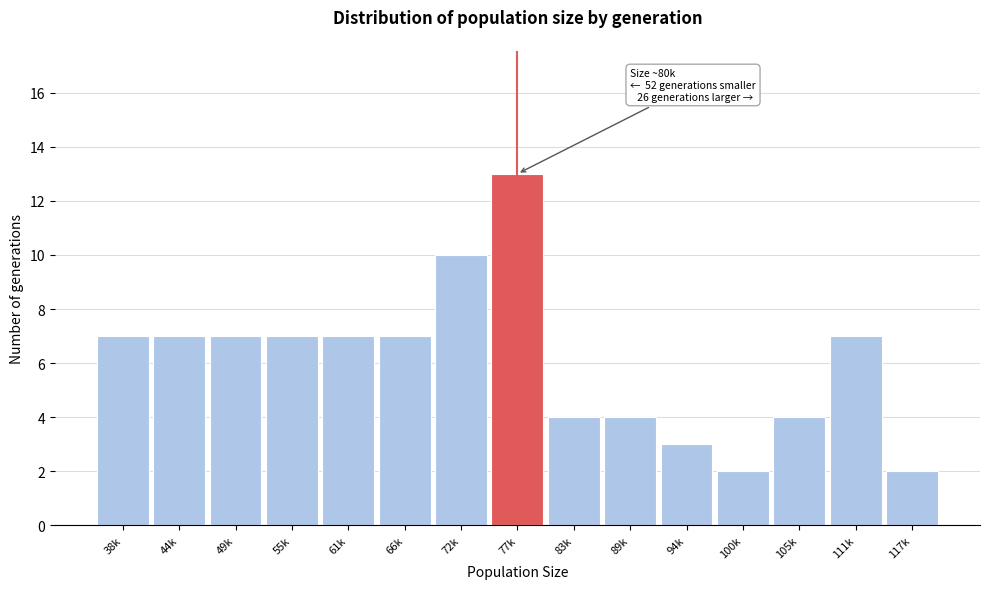

Reading left to right, extract all data points from this chart.

38k=7	44k=7	49k=7	55k=7	61k=7	66k=7	72k=10	77k=13	83k=4	89k=4	94k=3	100k=2	105k=4	111k=7	117k=2